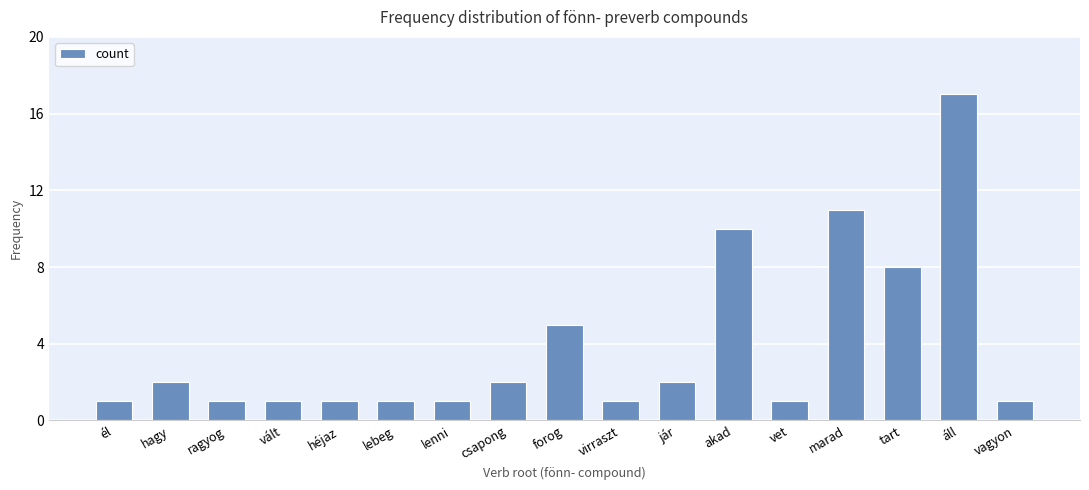

The chart shows a value of 10 at akad. True or false?

True